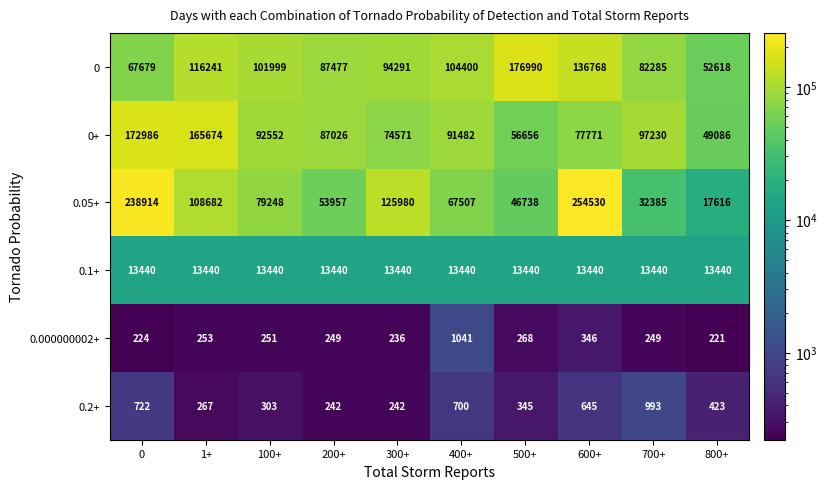

Rank the series by their maximum value, from lowest to highest.

0.2+, 0.000000002+, 0.1+, 0+, 0, 0.05+